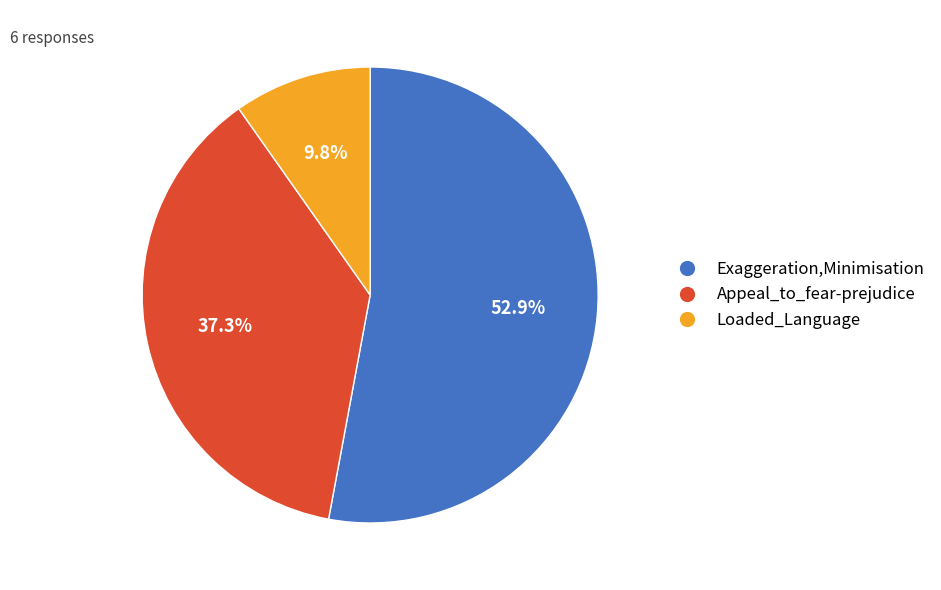

Combined, what portion of the pie is Exaggeration,Minimisation and Loaded_Language?

62.7%